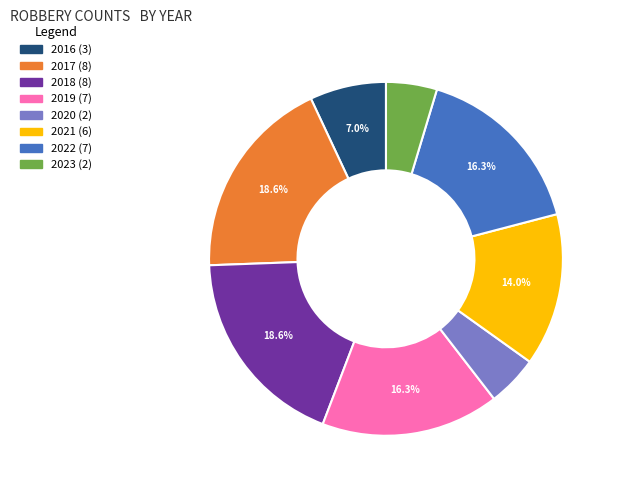

Count the number of slices in the pie.

8